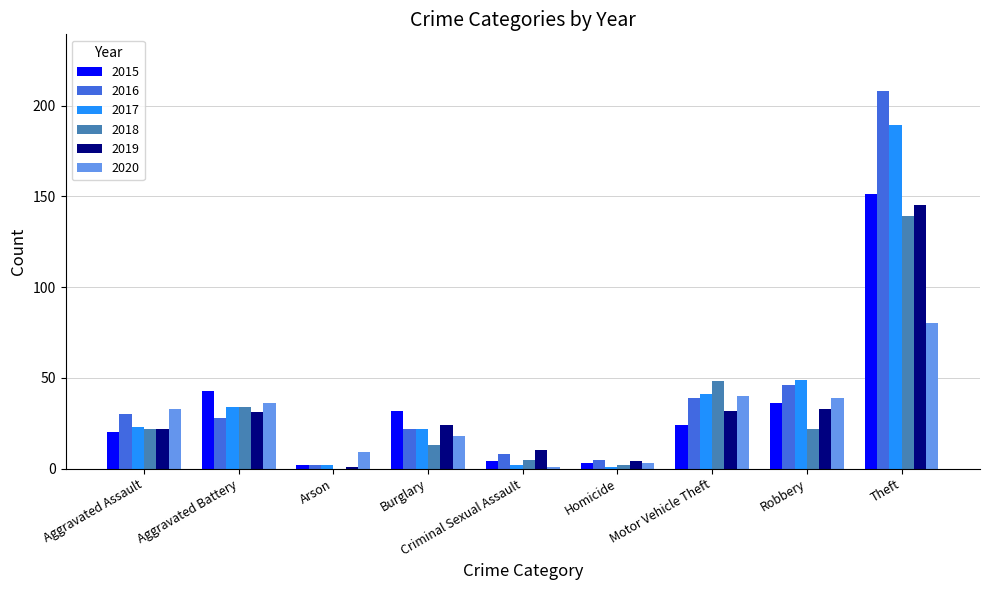

How many groups of bars are there?

9